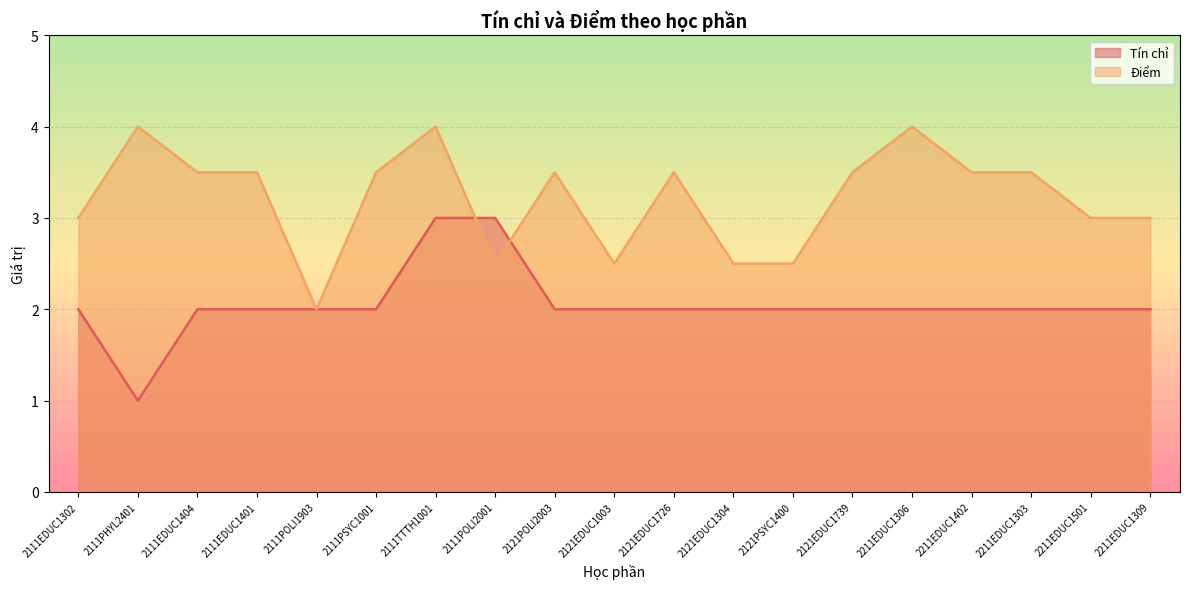

What is the spread (max minus min) of values at 2111TTTH1001?

1.0